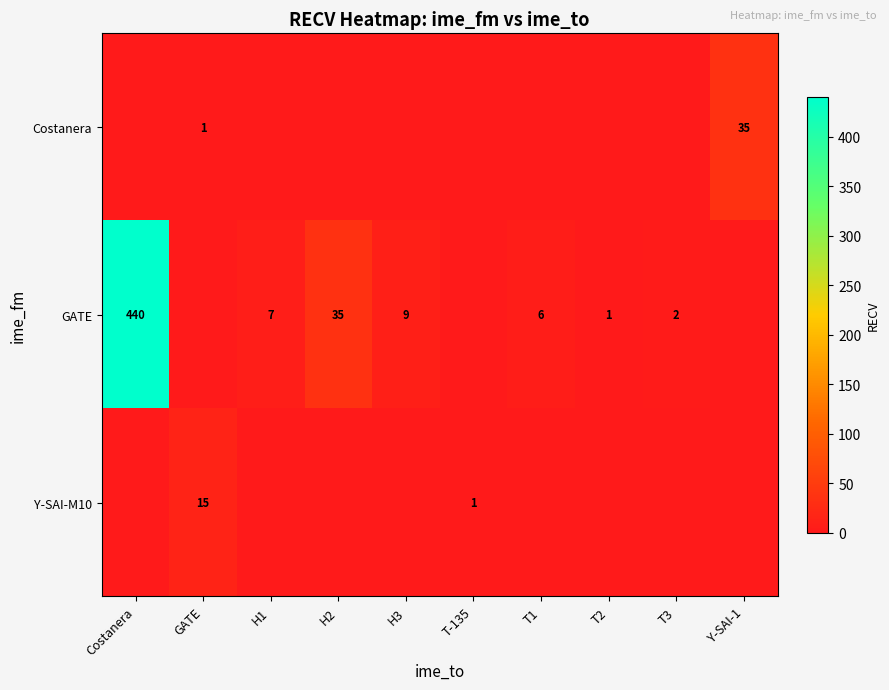

Is the value of row_1 at H3 greater than the value of row_2 at Costanera?

Yes